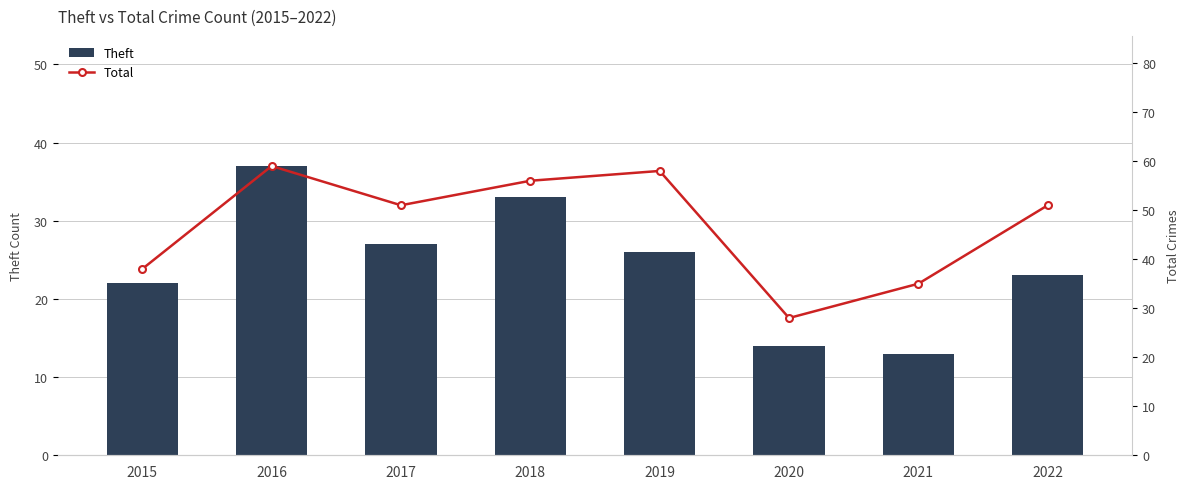

Is the value of Total at 2022 greater than the value of Theft at 2015?

Yes